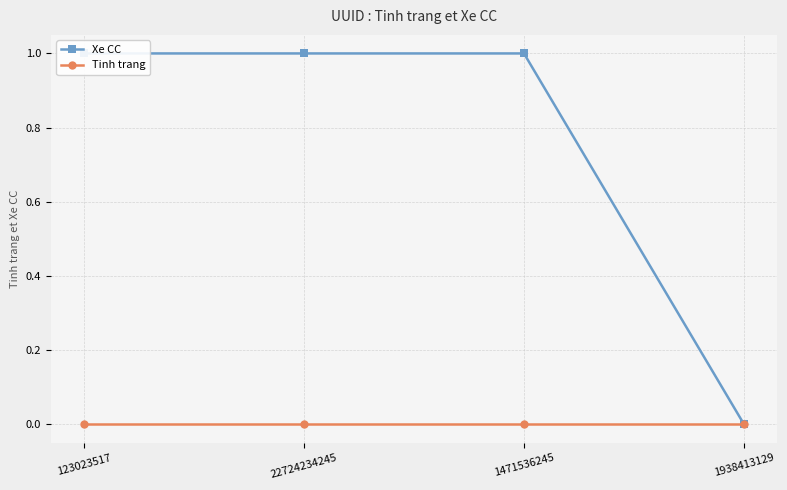

What are all the series names shown in the legend?

Xe CC, Tinh trang